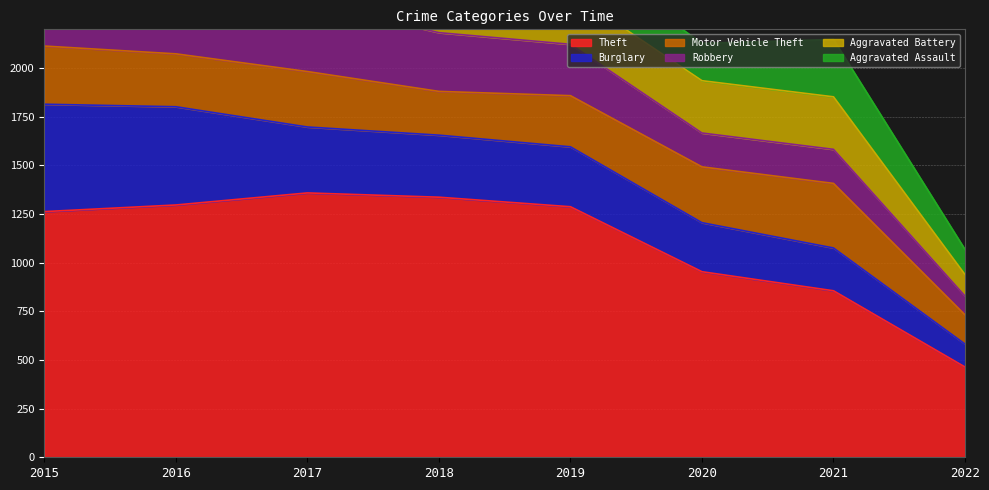

Which label corresponds to the smallest value in the chart?

2022